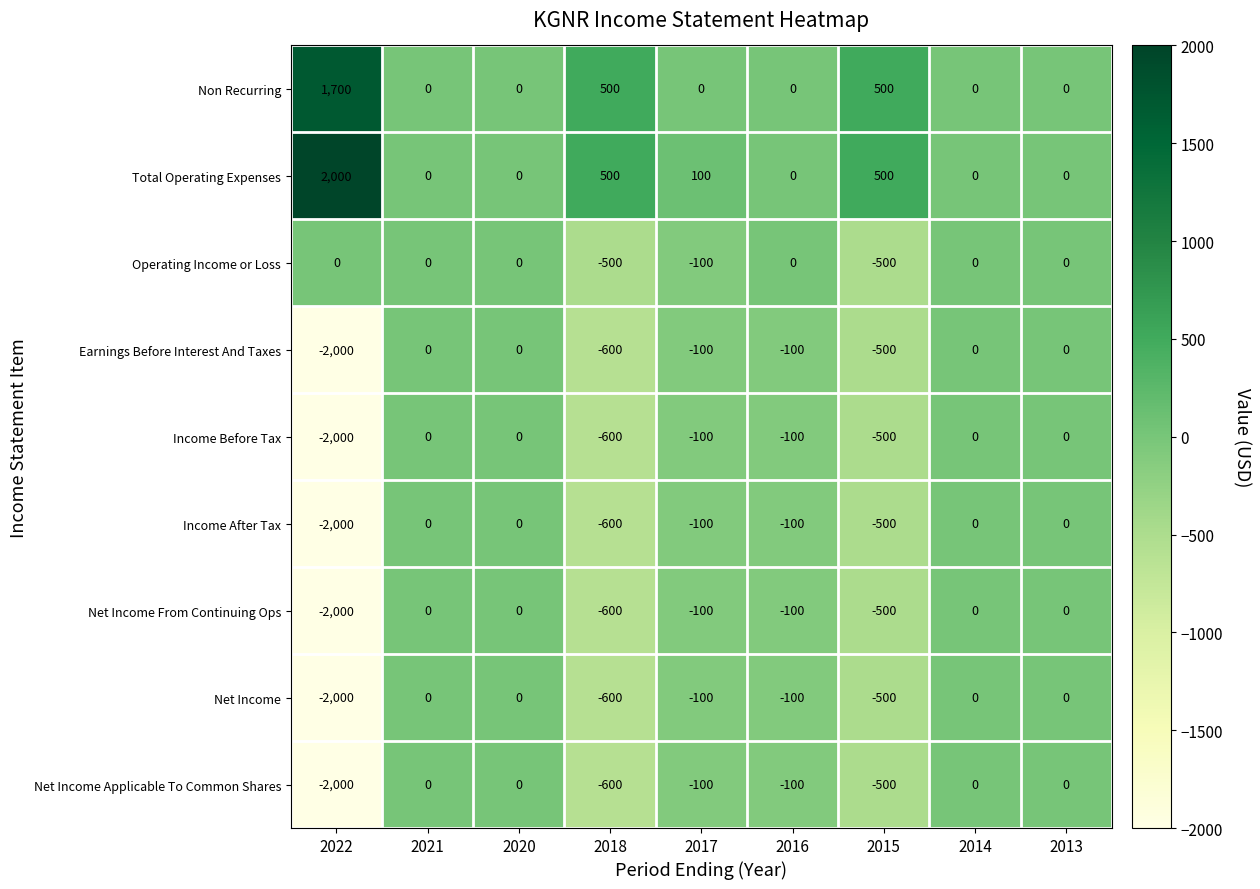

Is the value of Net Income at 2017 greater than the value of Income After Tax at 2020?

No